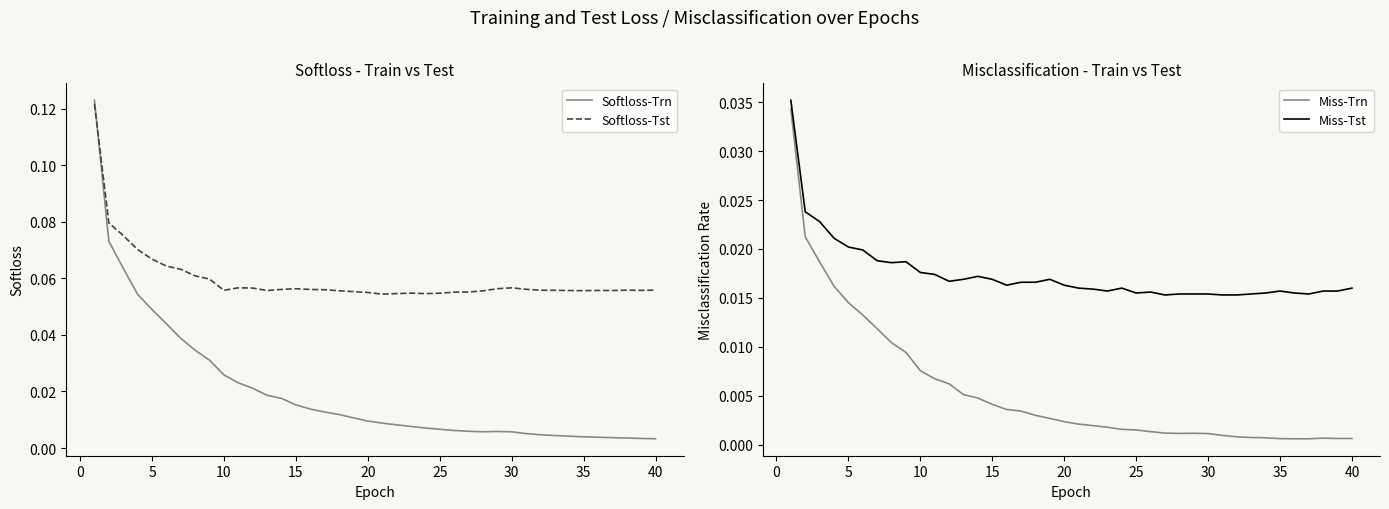

True or false: Miss-Trn and Miss-Tst cross at least once.

False